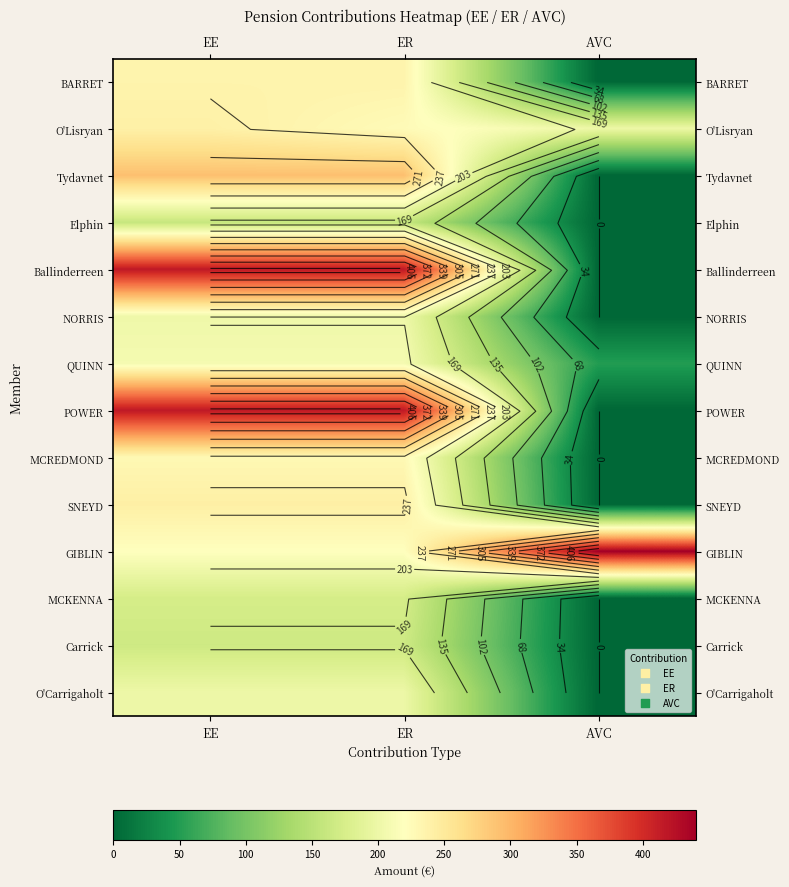

The value of MCREDMOND at AVC is 0.0. True or false?

True